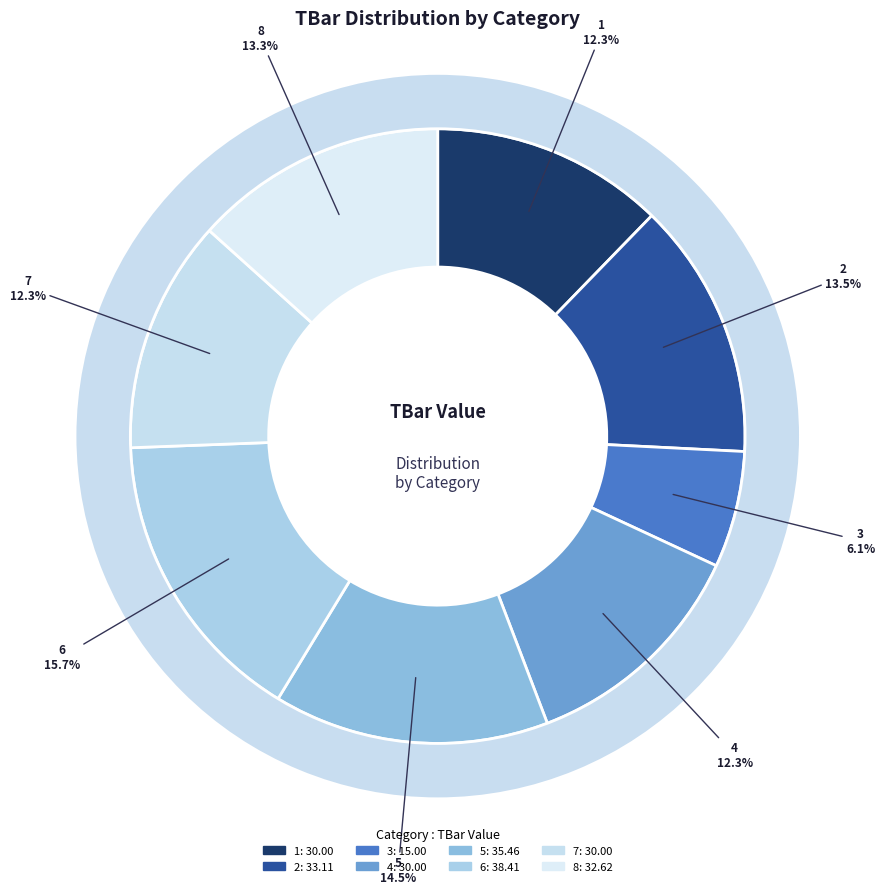

What is the smallest slice in the pie chart?

3